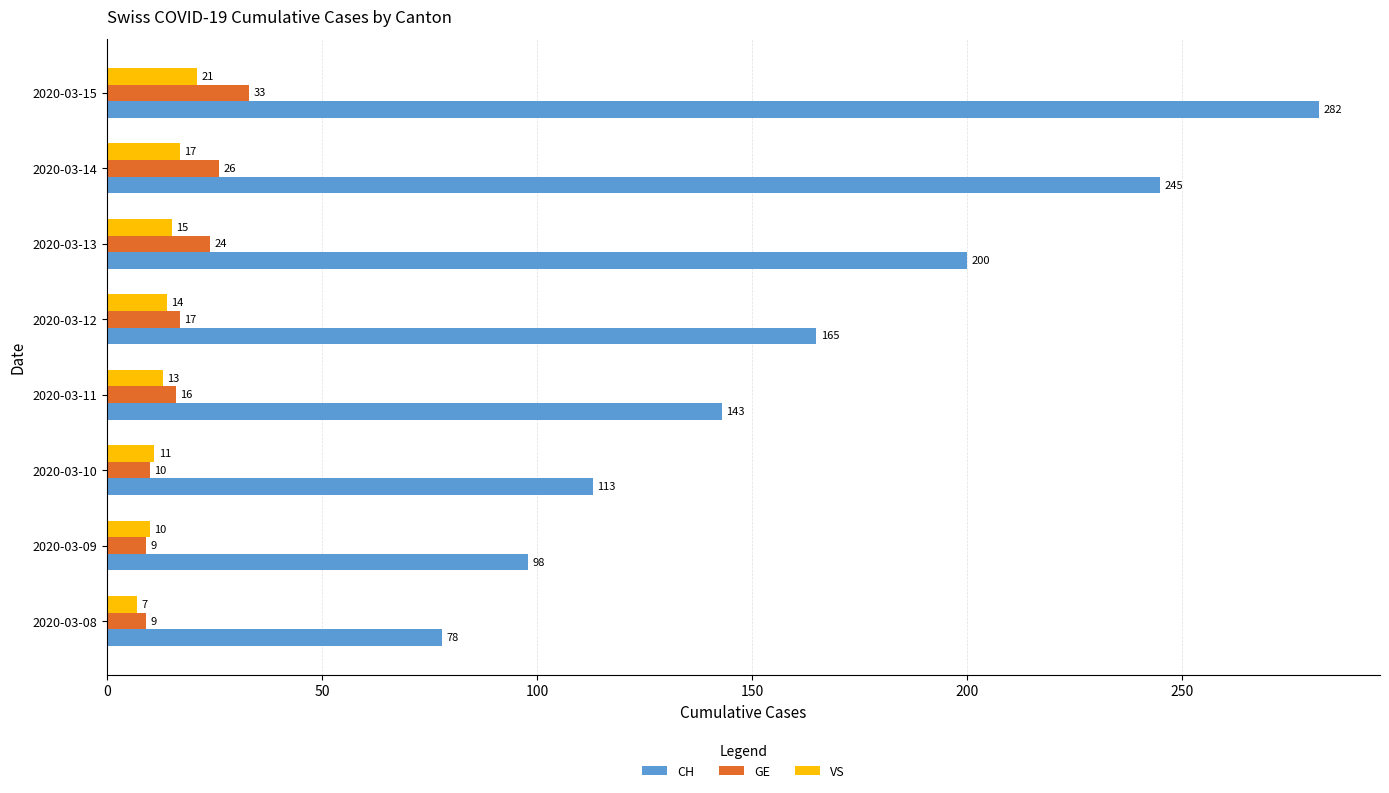

The CH series shows 165 at 2020-03-12. True or false?

True